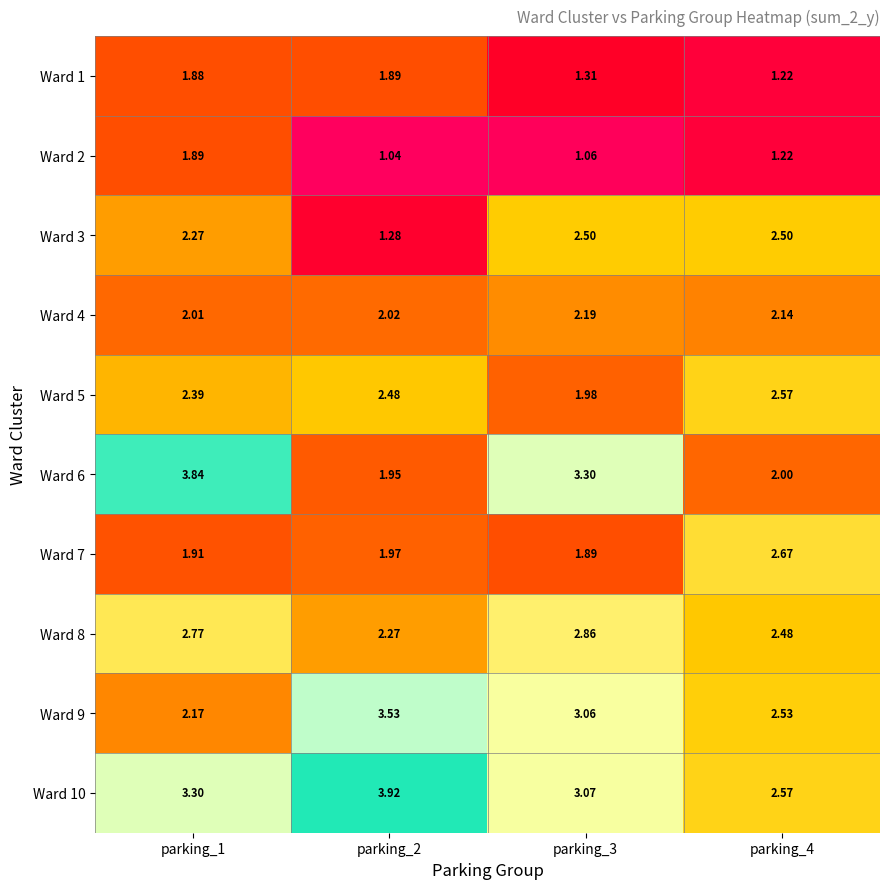

What is the total value across all series at parking_4?

21.9